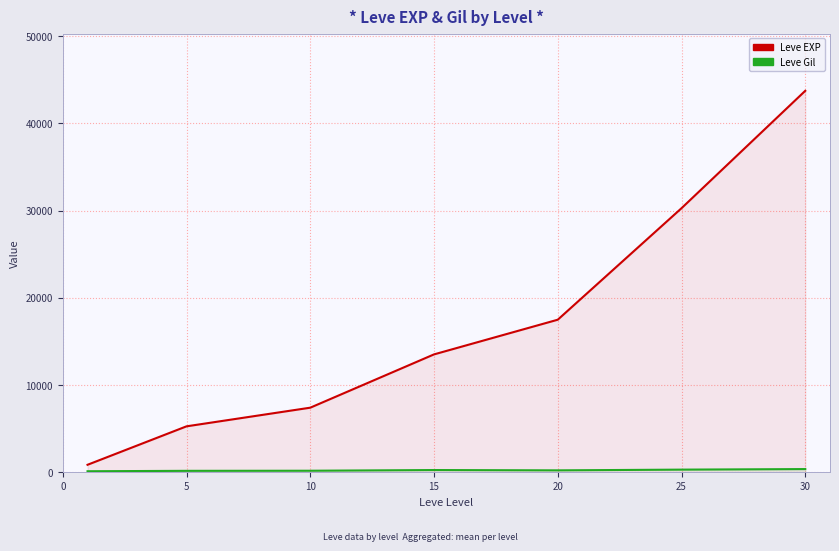

What is the spread (max minus min) of values at 10?

7229.3